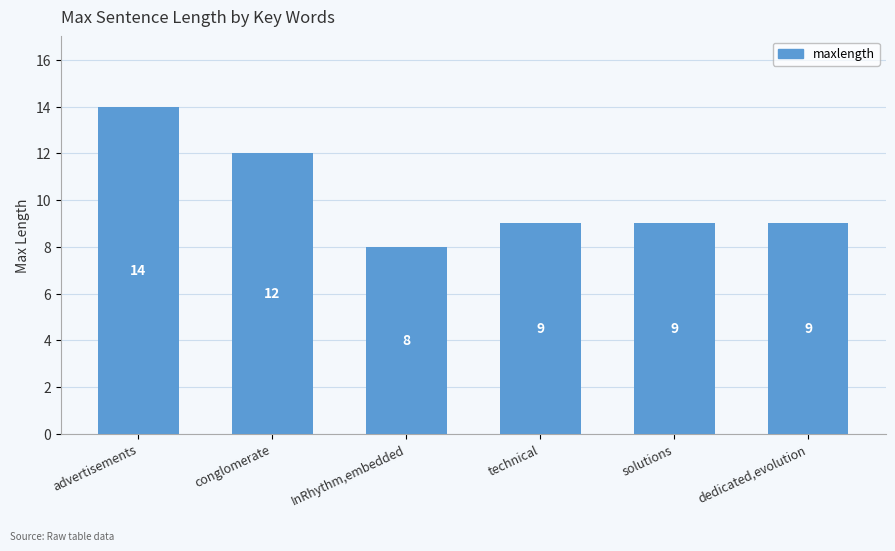

The value at solutions is 2. True or false?

False